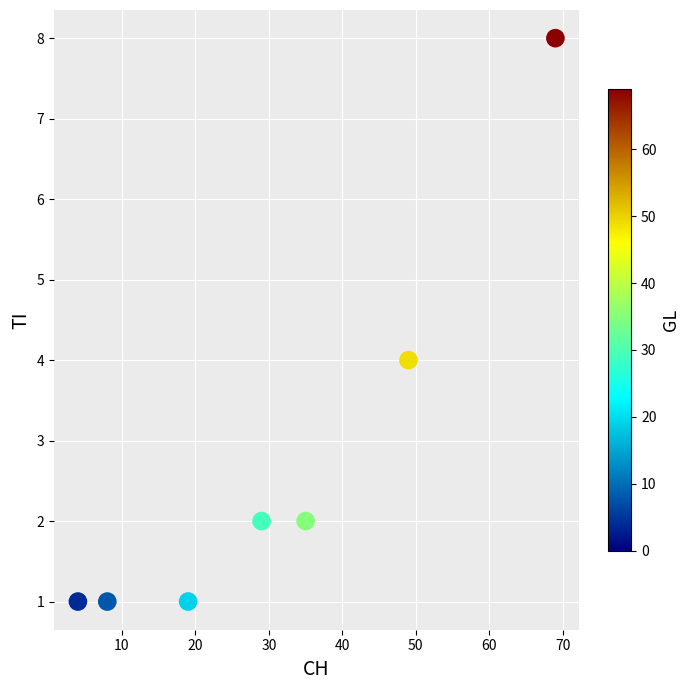

What is the average Y value?

3